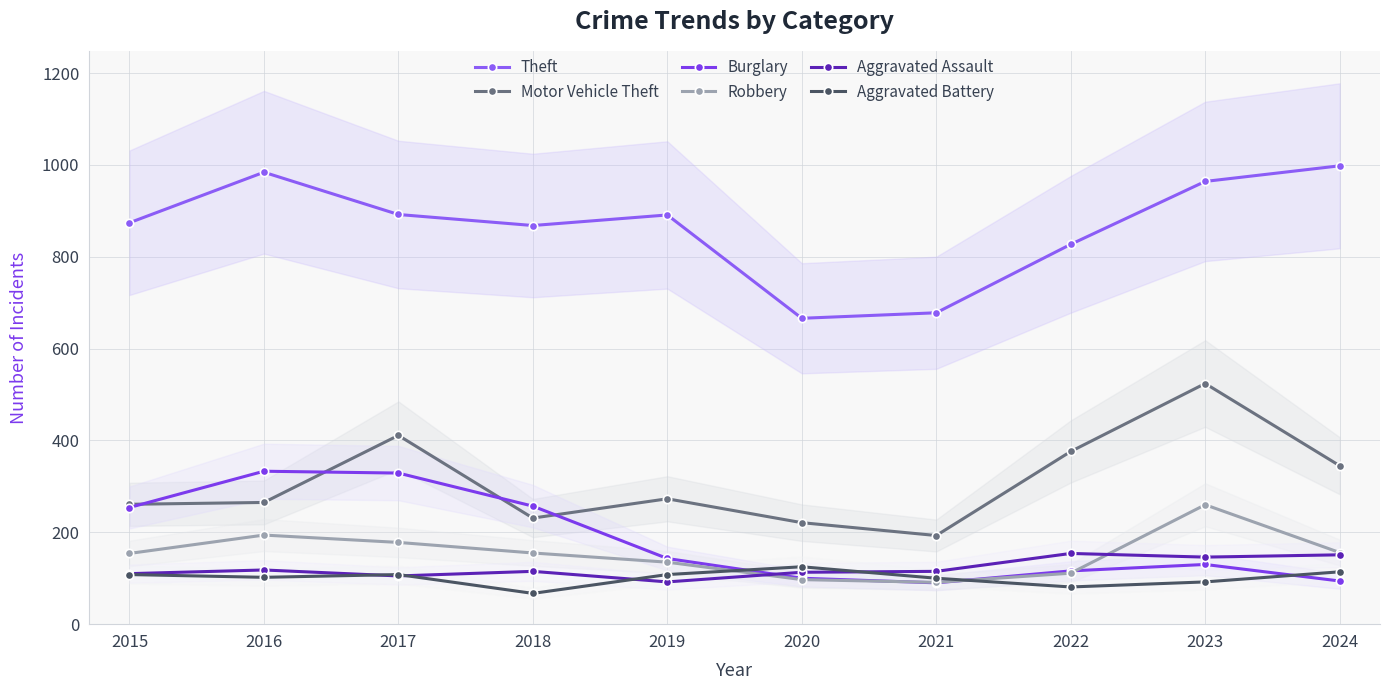

At 2023, list the series in order from smallest to largest.

Aggravated Battery, Burglary, Aggravated Assault, Robbery, Motor Vehicle Theft, Theft